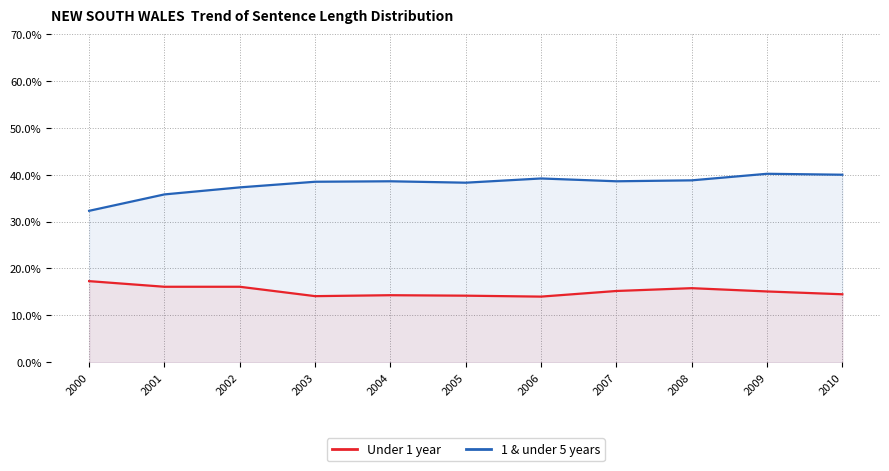

What is the minimum value for Under 1 year?

14.0